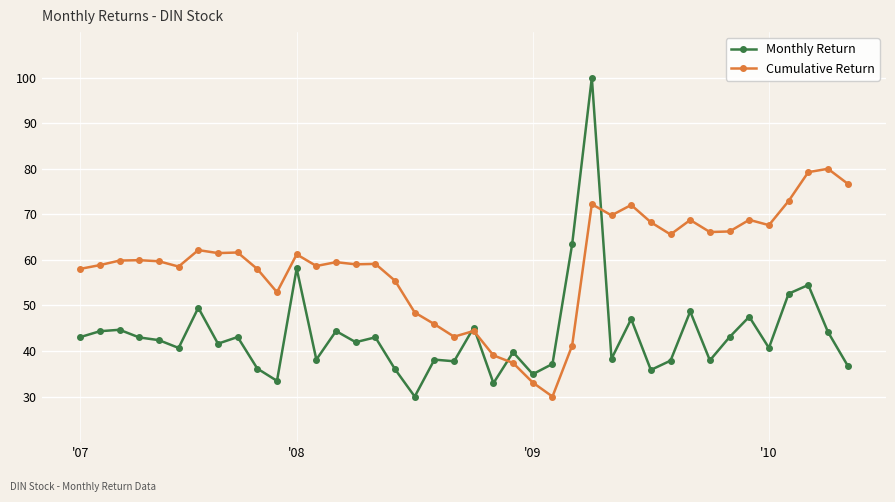

True or false: Cumulative Return has more than 1 points higher than both neighbors.

True